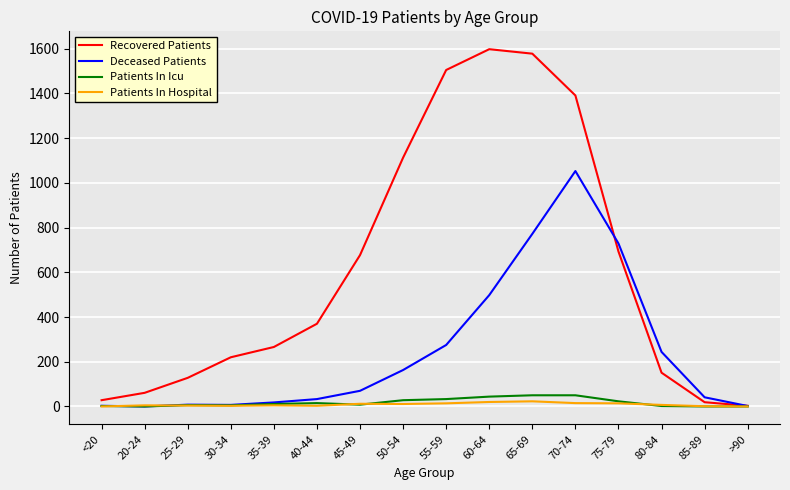

True or false: Patients In Hospital has a value of 4 at 25-29.

True